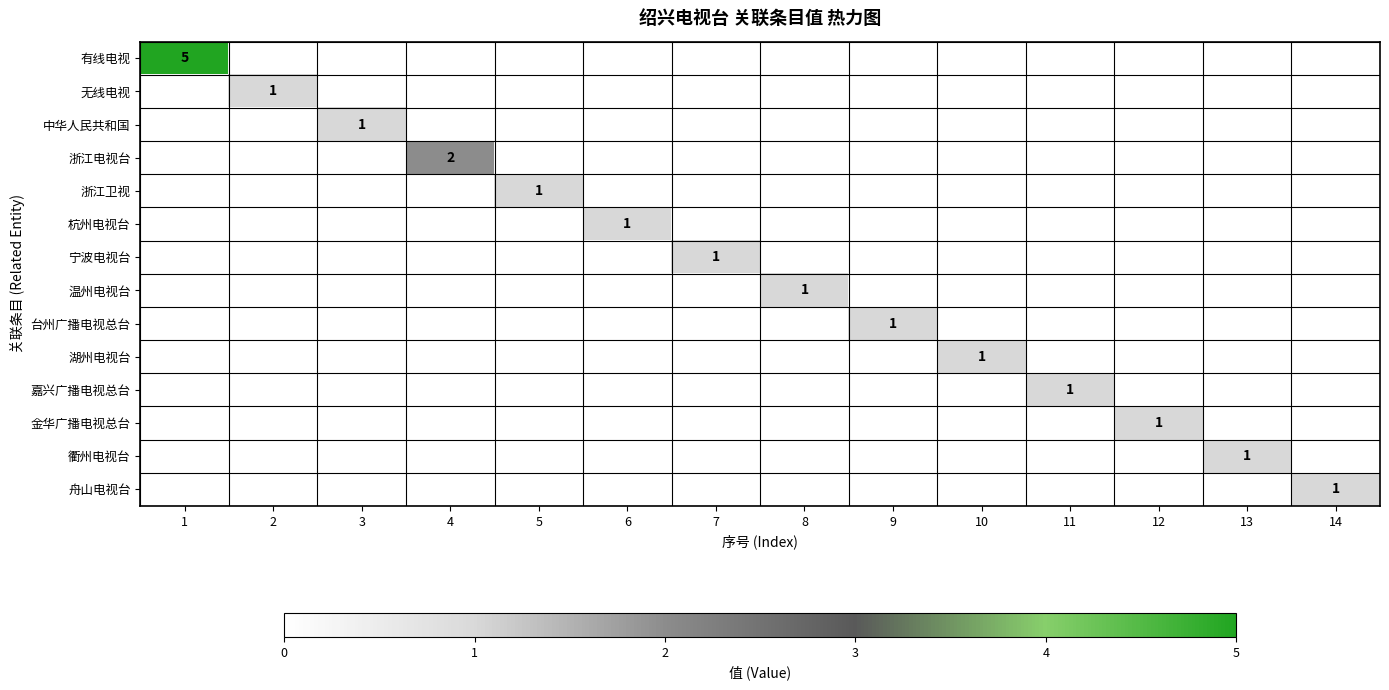

List the labels in order of 台州广播电视总台 value, smallest first.

1, 2, 3, 4, 5, 6, 7, 8, 10, 11, 12, 13, 14, 9